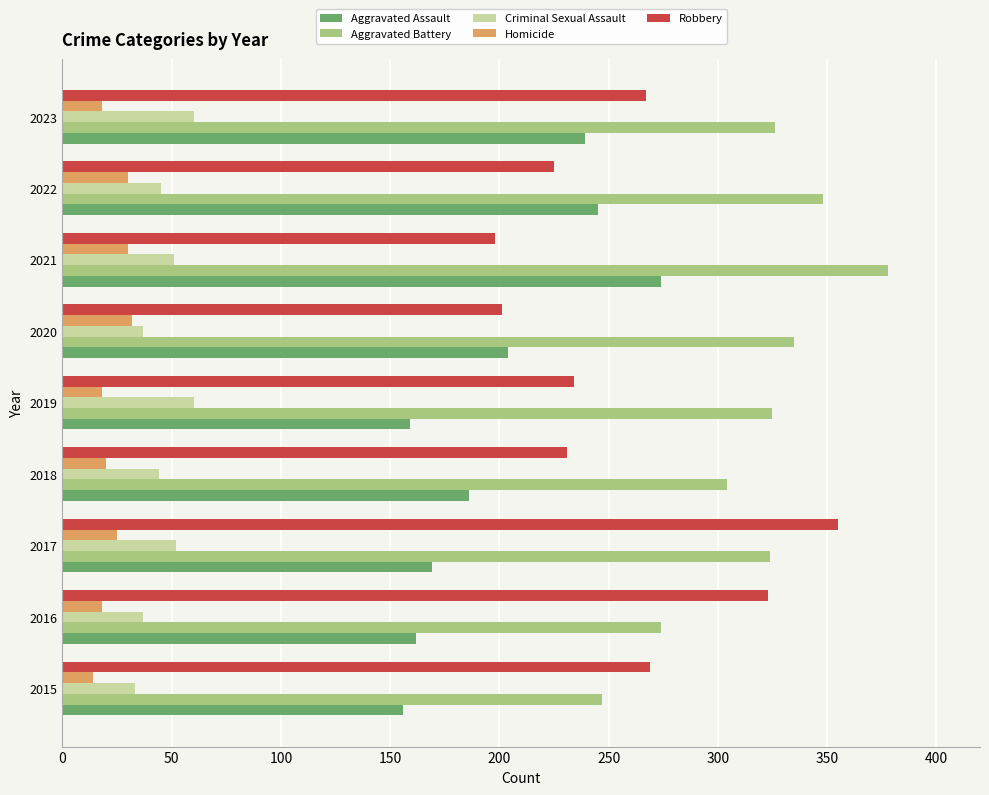

At 2016, list the series in order from largest to smallest.

Robbery, Aggravated Battery, Aggravated Assault, Criminal Sexual Assault, Homicide